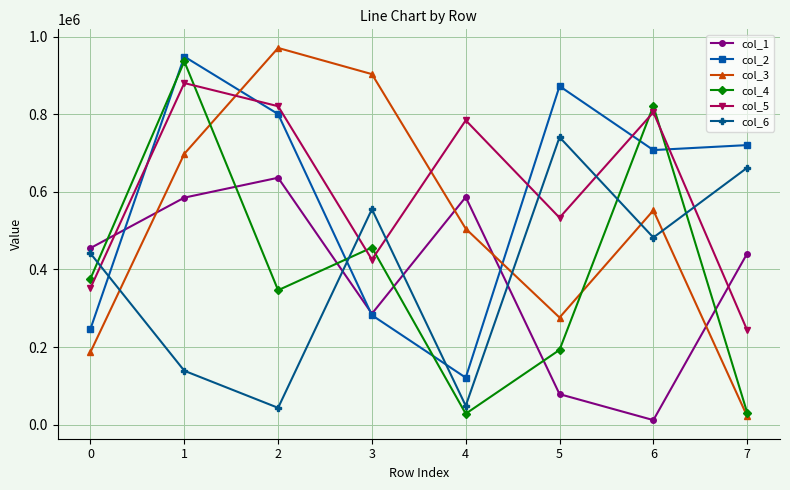

What is the total value across all series at 2?

3617684